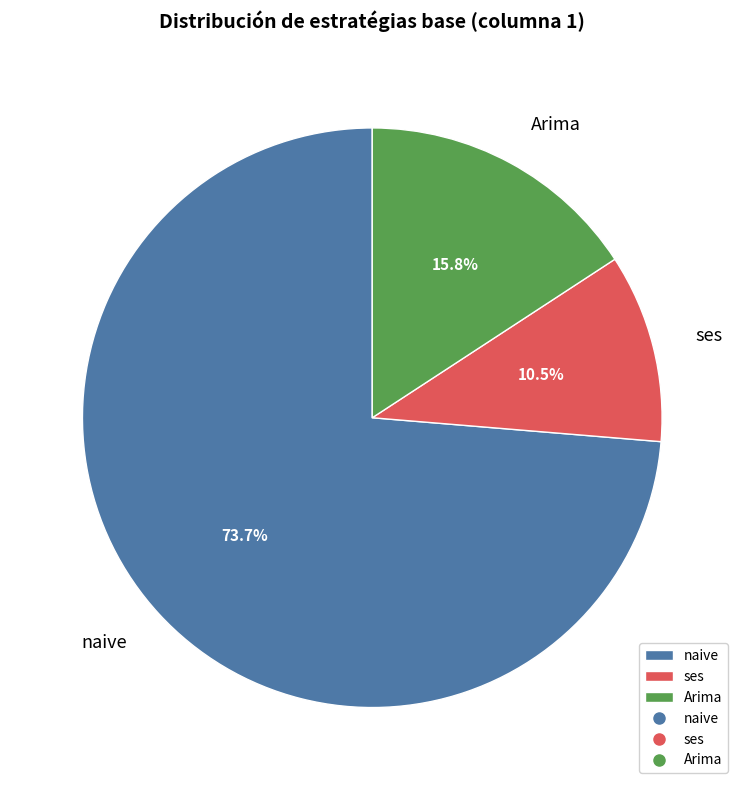

To the nearest percent, what percentage of the pie is naive?

74%